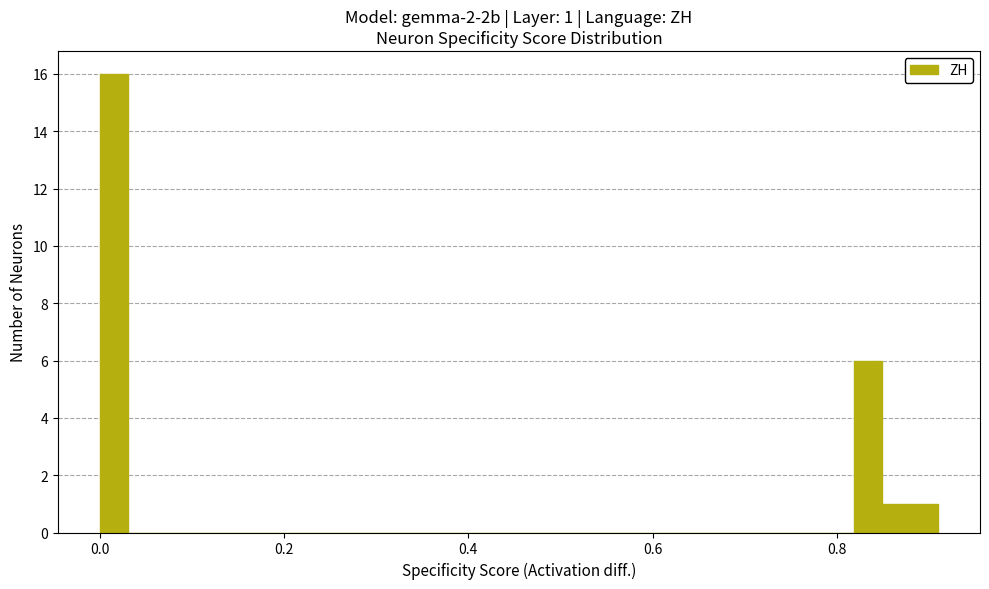

Read against the x-axis, roughly where is the centre of the tallest bar?

0.02